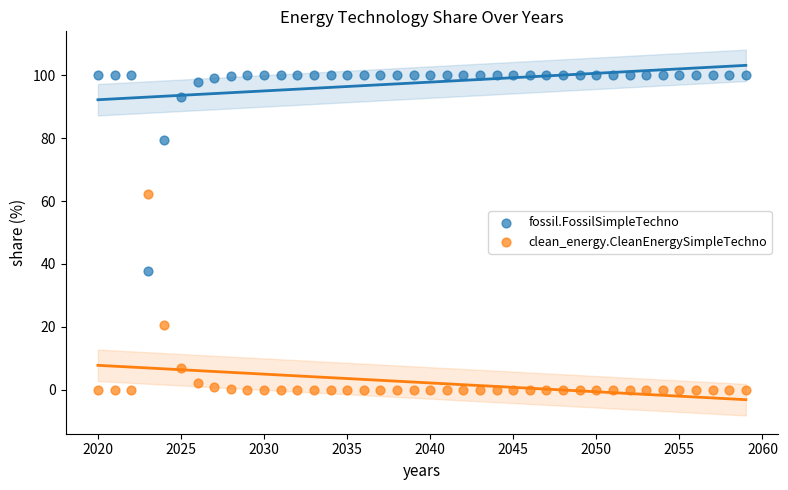

Which series reaches the maximum Y coordinate?

fossil.FossilSimpleTechno